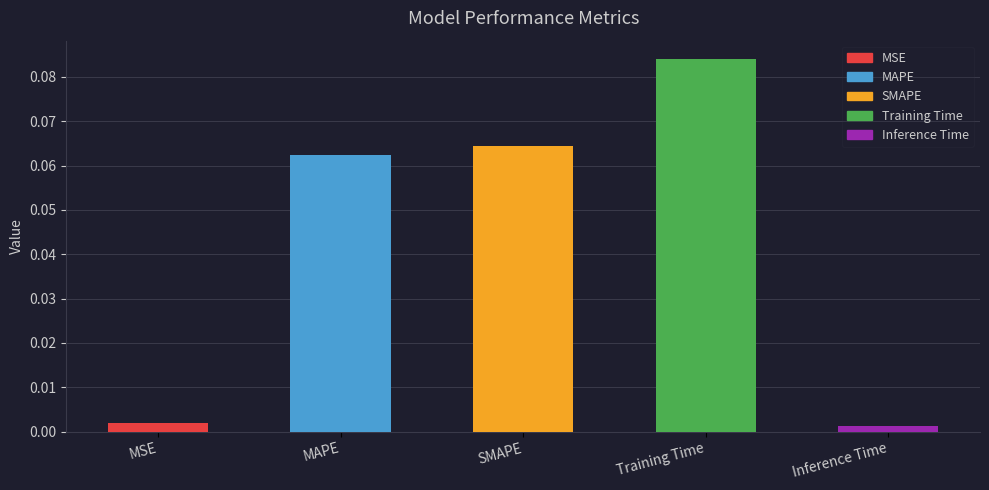

What is the label of the 1st bar from the right?

Inference Time